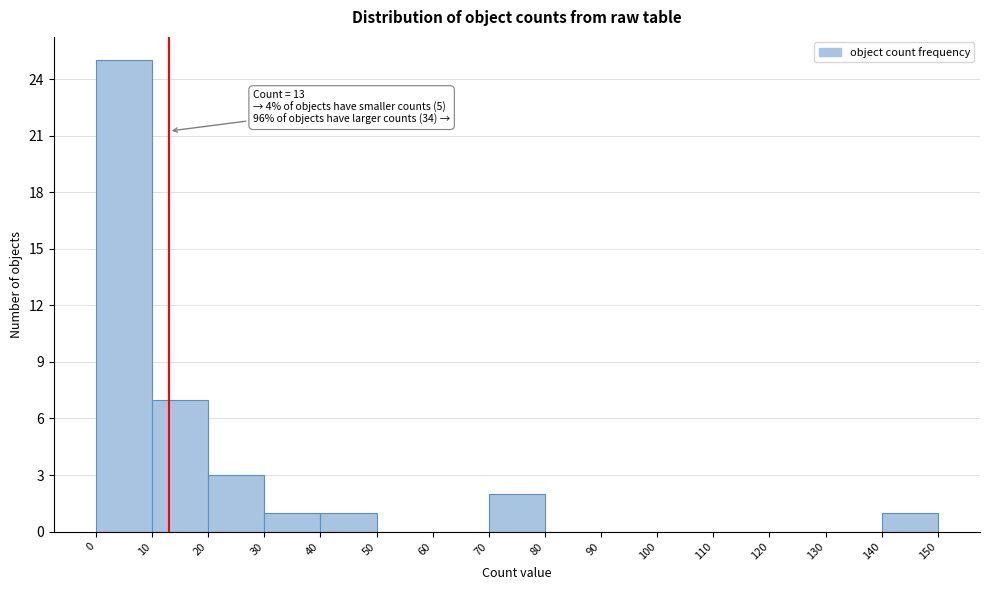

Over which range of the x-axis is the bar tallest?

0 to 10